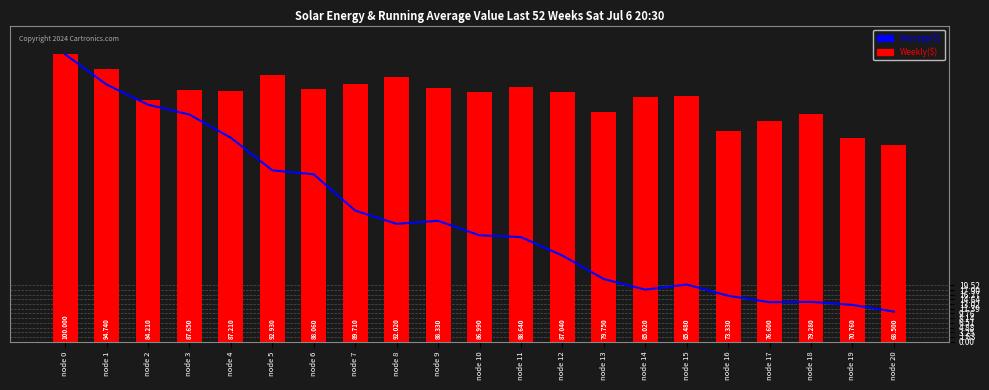

True or false: Weekly($) has a value of 119.5 at node 17.

False